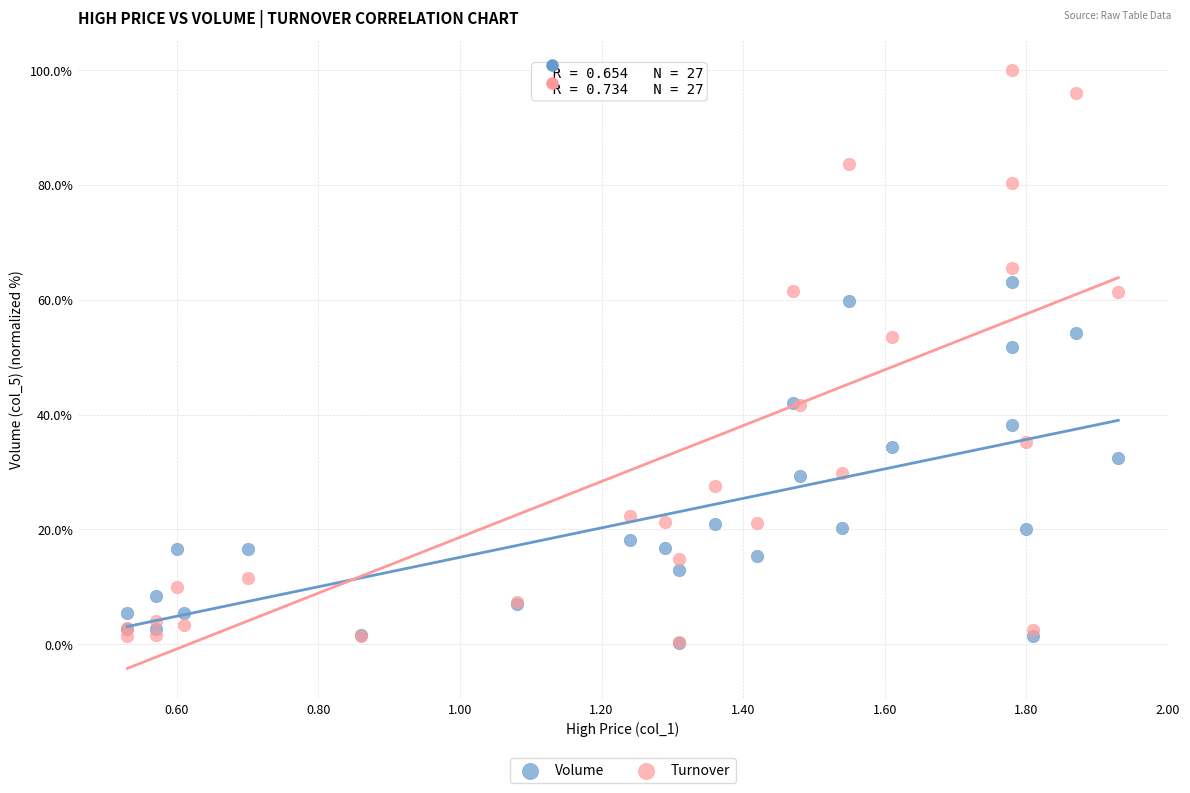

What are all the series names shown in the legend?

Volume, Turnover